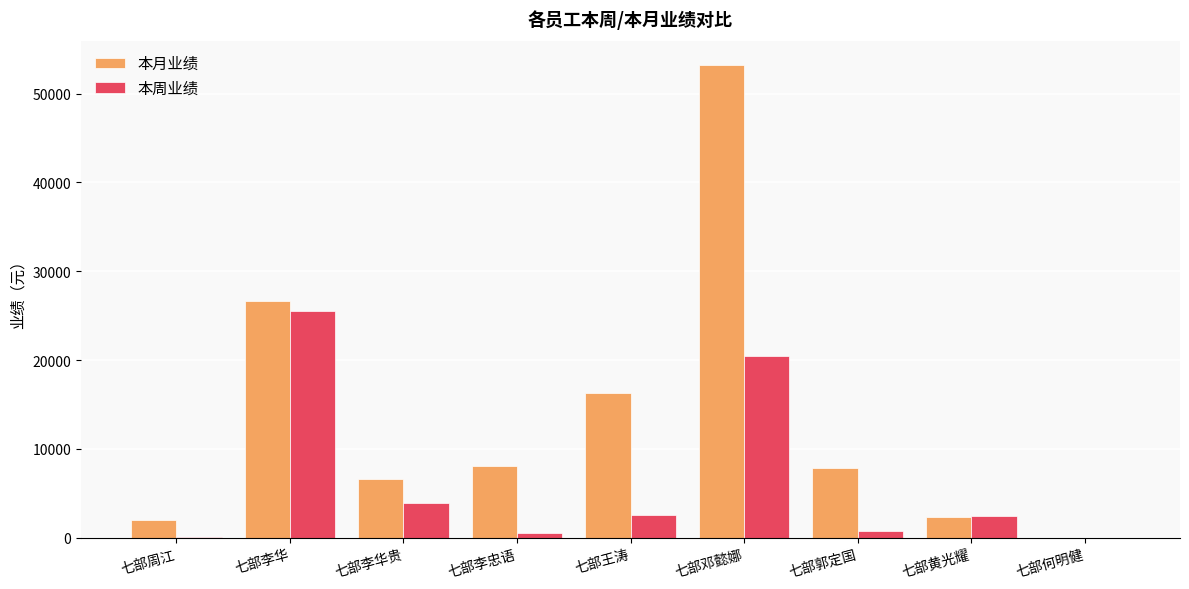

Between 七部李华贵 and 七部黄光耀, which series saw the biggest shift?

本月业绩